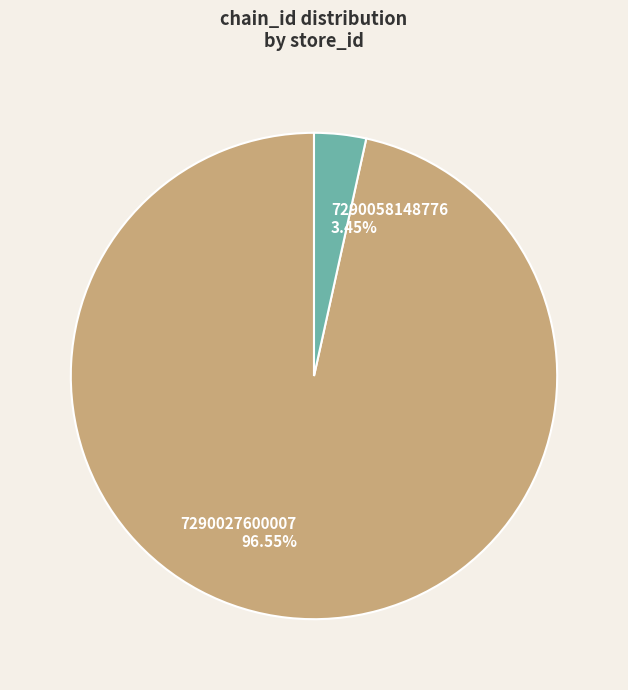

Is the sum of 7290027600007 and 7290058148776 greater than half?

Yes